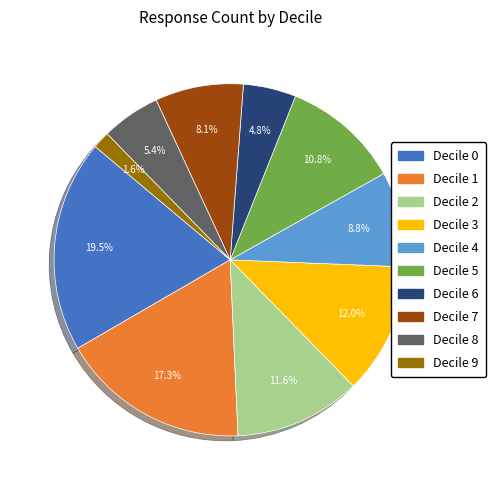

Combined, what portion of the pie is Decile 8 and Decile 5?

16.2%